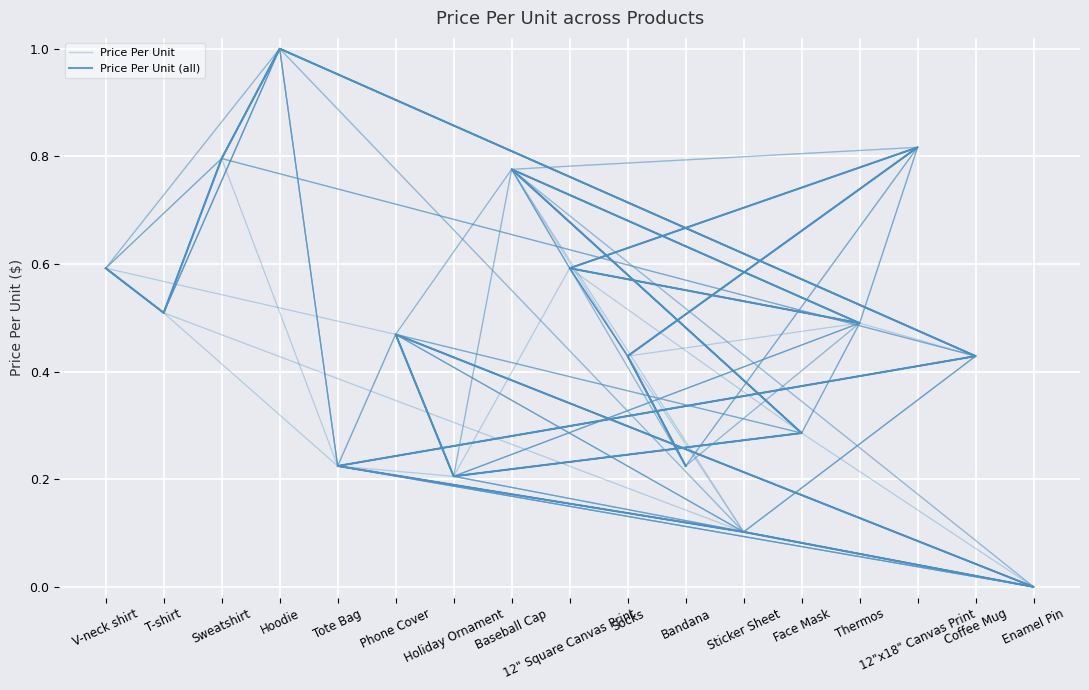

Between Holiday Ornament and Thermos, which is larger?

Thermos